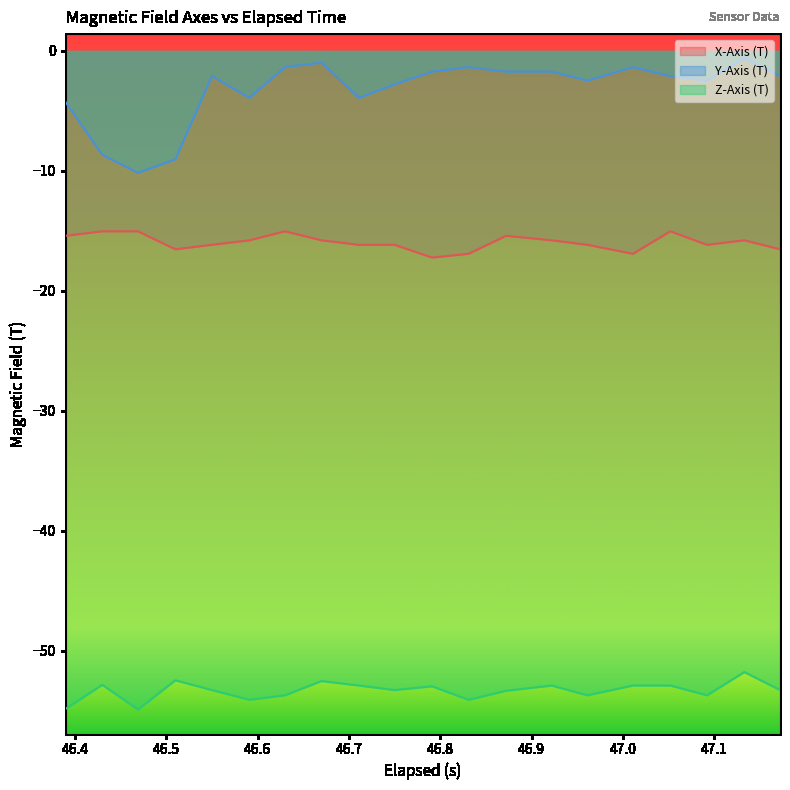

List the labels in order of X-Axis (T) value, smallest first.

46.791000000000004, 46.831, 47.011, 46.51, 47.172, 46.55, 46.711000000000006, 46.75, 46.961000000000006, 47.092, 46.591, 46.67, 46.922, 47.133, 46.39, 46.872, 46.43, 46.468999999999994, 46.63, 47.052